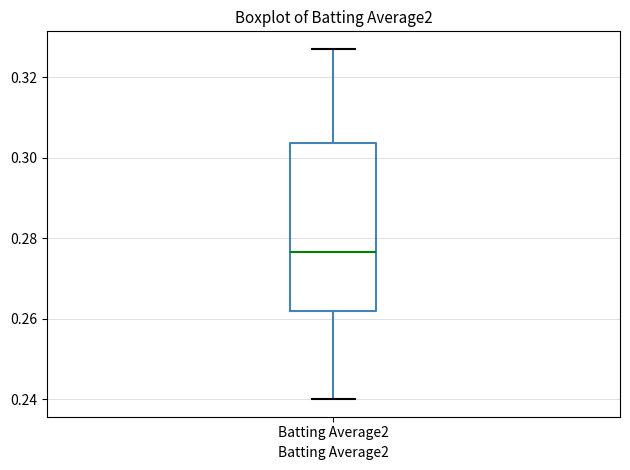

Transcribe this box plot: give where the median line is, the range the box spans, and where the two whiskers end, as read against the y-axis. The values are not printed on the chart, so give them approximately, as read against the axis.

median 0.276, box 0.262 to 0.304, whiskers 0.240 to 0.328